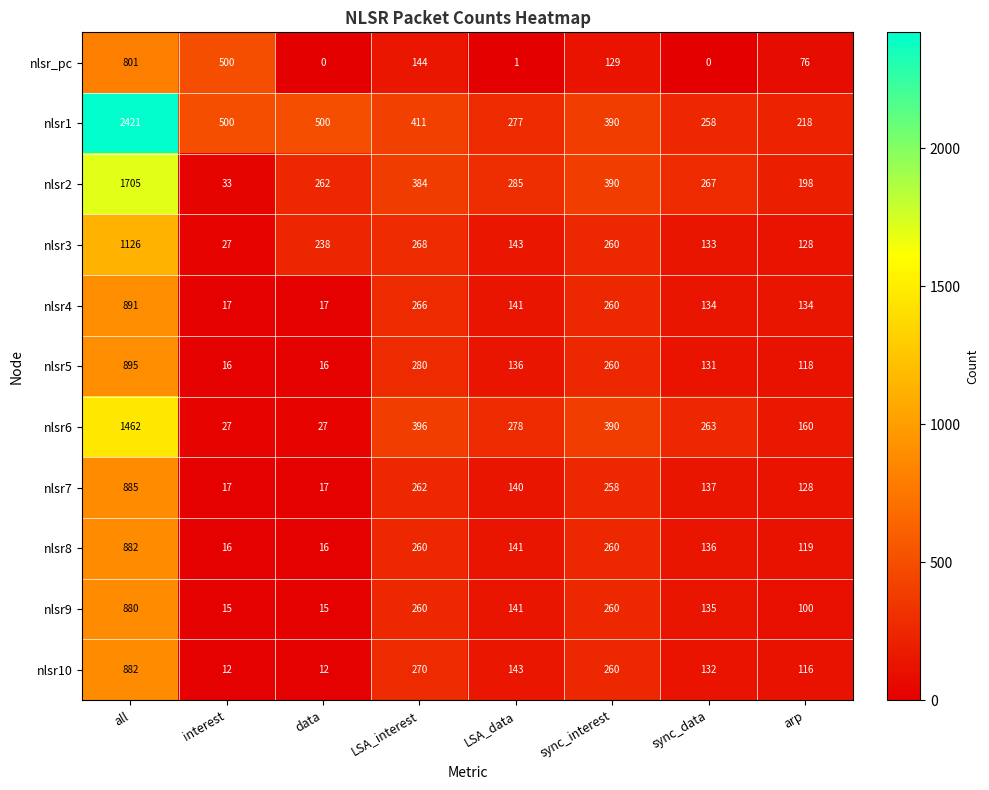

Count the number of data series in this chart.

11